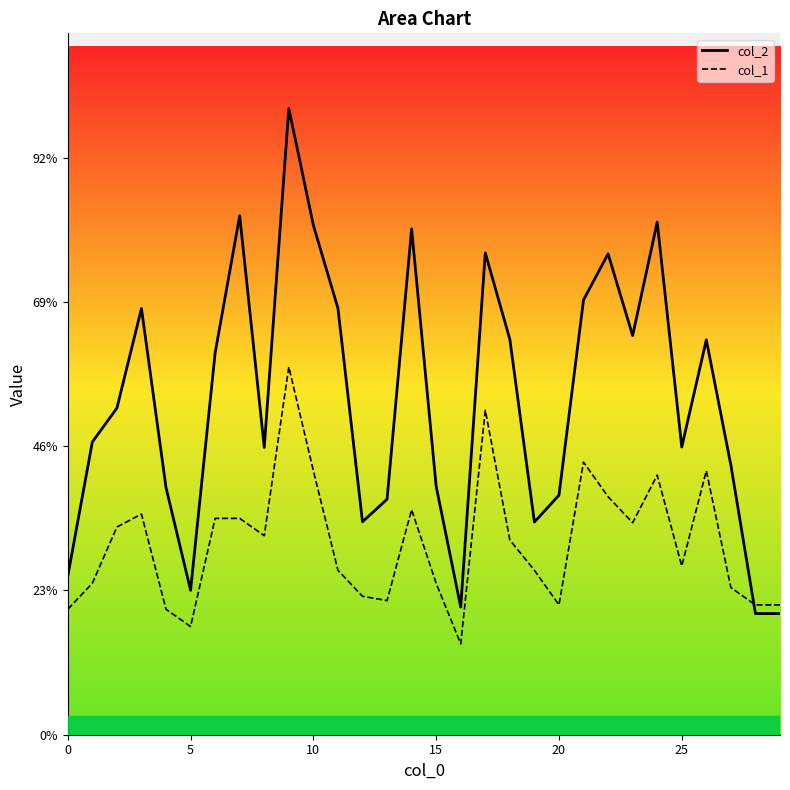

Which series has the largest range (max minus min)?

col_2